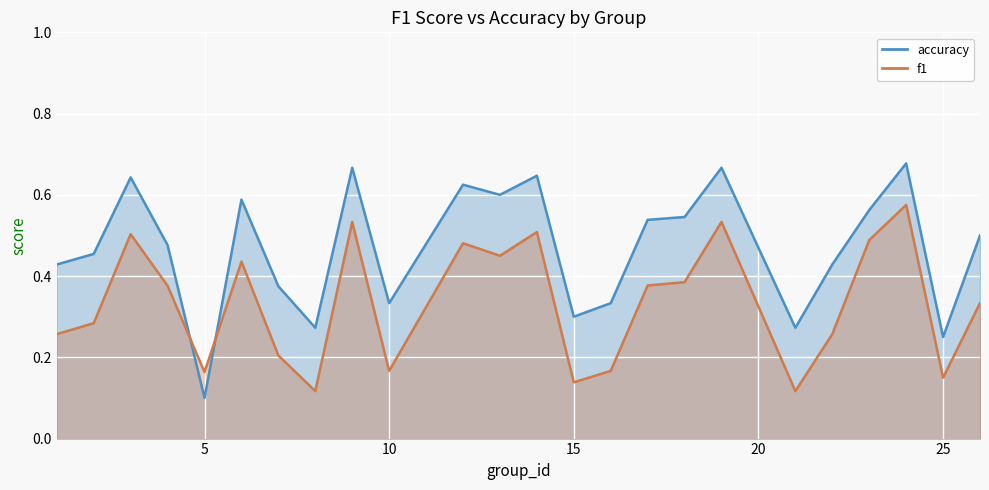

In accuracy_line, how many points are lower than both neighbors (excluding endpoints)?

7